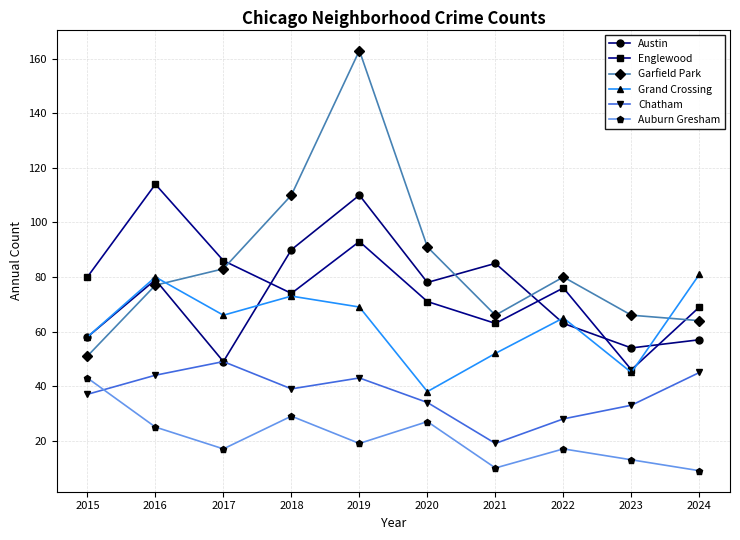

Which series changed the most between 2015 and 2022?

Garfield Park